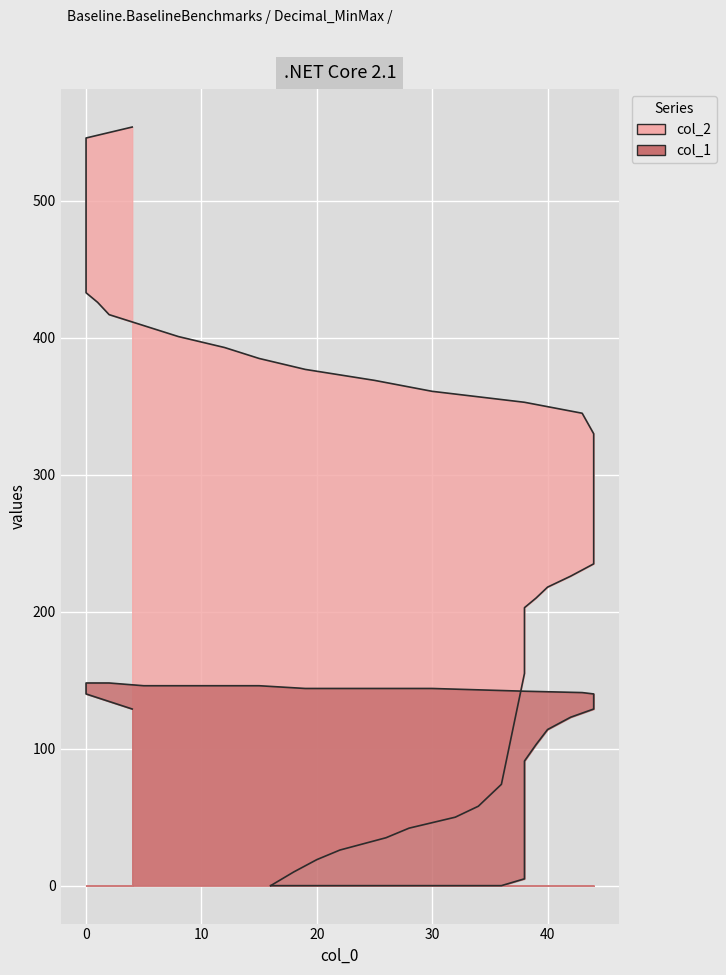

What is the spread (max minus min) of values at 30?

35